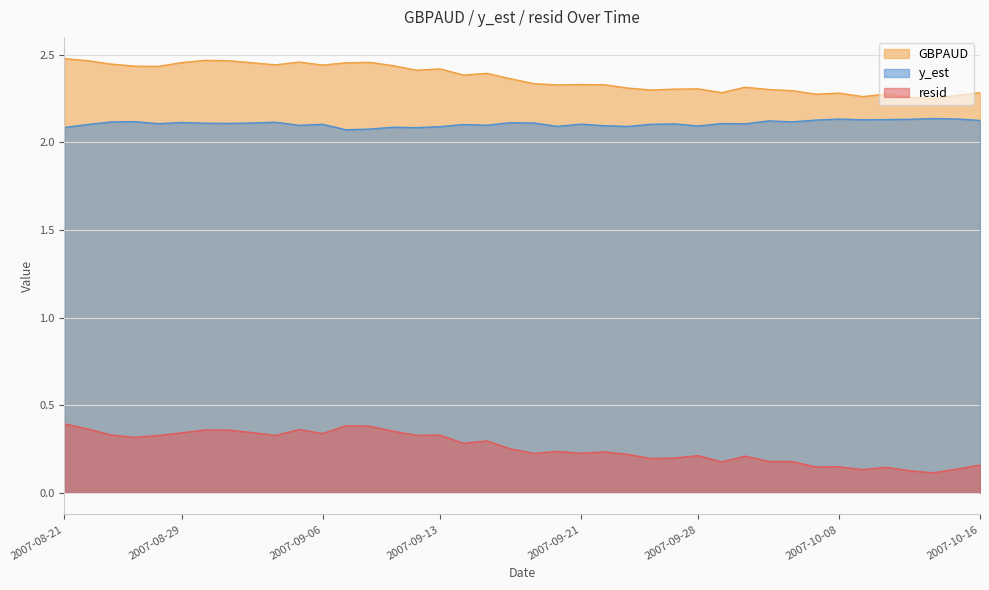

Reading left to right, extract all data points from this chart.

resid: 2007-08-21=0.4	2007-08-22=0.4	2007-08-23=0.3	2007-08-24=0.3	2007-08-27=0.3	2007-08-29=0.3	2007-08-30=0.4	2007-08-31=0.4	2007-09-03=0.3	2007-09-04=0.3	2007-09-05=0.4	2007-09-06=0.3	2007-09-07=0.4	2007-09-10=0.4	2007-09-11=0.4	2007-09-12=0.3	2007-09-13=0.3	2007-09-14=0.3	2007-09-17=0.3	2007-09-18=0.3	2007-09-19=0.2	2007-09-20=0.2	2007-09-21=0.2	2007-09-24=0.2	2007-09-25=0.2	2007-09-26=0.2	2007-09-27=0.2	2007-09-28=0.2	2007-10-01=0.2	2007-10-02=0.2	2007-10-03=0.2	2007-10-04=0.2	2007-10-05=0.1	2007-10-08=0.1	2007-10-09=0.1	2007-10-10=0.1	2007-10-11=0.1	2007-10-12=0.1	2007-10-15=0.1	2007-10-16=0.2
GBPAUD: 2007-08-21=2.5	2007-08-22=2.5	2007-08-23=2.4	2007-08-24=2.4	2007-08-27=2.4	2007-08-29=2.5	2007-08-30=2.5	2007-08-31=2.5	2007-09-03=2.5	2007-09-04=2.4	2007-09-05=2.5	2007-09-06=2.4	2007-09-07=2.5	2007-09-10=2.5	2007-09-11=2.4	2007-09-12=2.4	2007-09-13=2.4	2007-09-14=2.4	2007-09-17=2.4	2007-09-18=2.4	2007-09-19=2.3	2007-09-20=2.3	2007-09-21=2.3	2007-09-24=2.3	2007-09-25=2.3	2007-09-26=2.3	2007-09-27=2.3	2007-09-28=2.3	2007-10-01=2.3	2007-10-02=2.3	2007-10-03=2.3	2007-10-04=2.3	2007-10-05=2.3	2007-10-08=2.3	2007-10-09=2.3	2007-10-10=2.3	2007-10-11=2.3	2007-10-12=2.3	2007-10-15=2.3	2007-10-16=2.3
y_est: 2007-08-21=2.1	2007-08-22=2.1	2007-08-23=2.1	2007-08-24=2.1	2007-08-27=2.1	2007-08-29=2.1	2007-08-30=2.1	2007-08-31=2.1	2007-09-03=2.1	2007-09-04=2.1	2007-09-05=2.1	2007-09-06=2.1	2007-09-07=2.1	2007-09-10=2.1	2007-09-11=2.1	2007-09-12=2.1	2007-09-13=2.1	2007-09-14=2.1	2007-09-17=2.1	2007-09-18=2.1	2007-09-19=2.1	2007-09-20=2.1	2007-09-21=2.1	2007-09-24=2.1	2007-09-25=2.1	2007-09-26=2.1	2007-09-27=2.1	2007-09-28=2.1	2007-10-01=2.1	2007-10-02=2.1	2007-10-03=2.1	2007-10-04=2.1	2007-10-05=2.1	2007-10-08=2.1	2007-10-09=2.1	2007-10-10=2.1	2007-10-11=2.1	2007-10-12=2.1	2007-10-15=2.1	2007-10-16=2.1